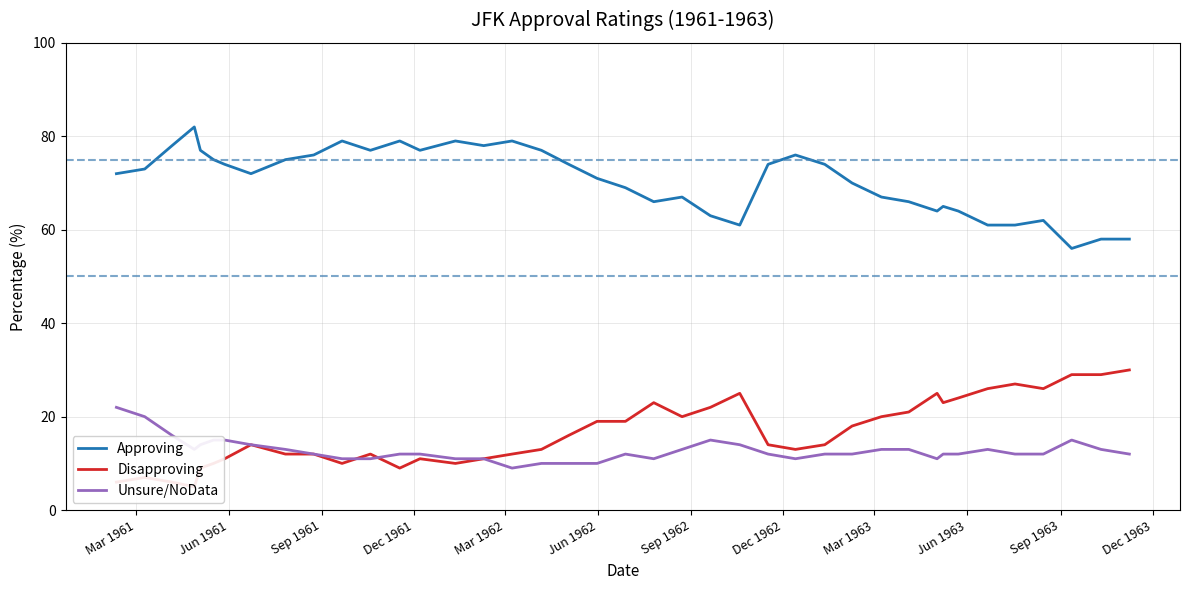

True or false: Approving and Unsure/NoData intersect in this chart.

False